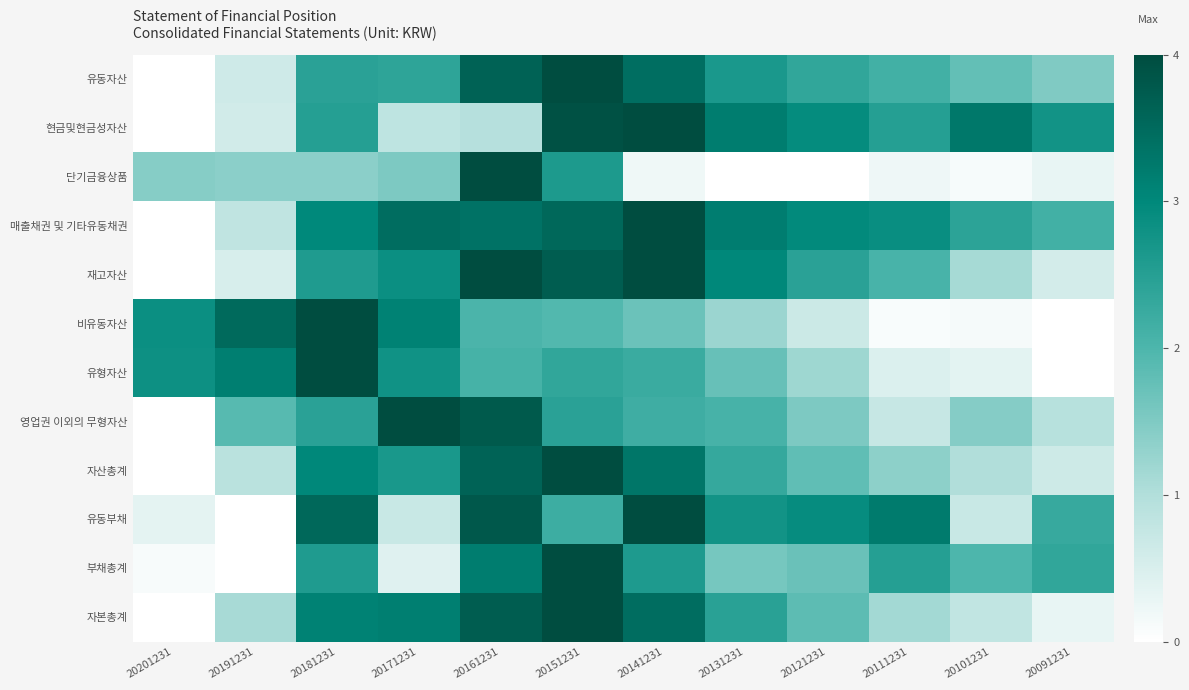

How many distinct data groups are displayed?

12